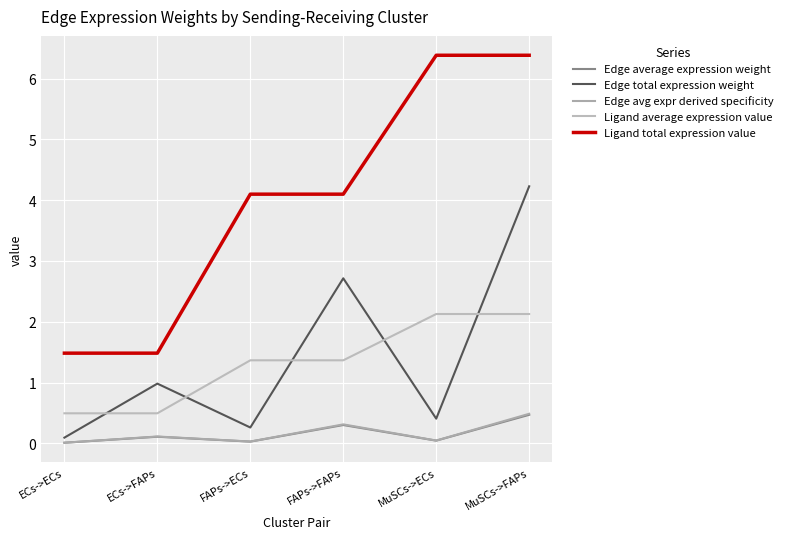

What is the greatest value displayed?

6.4